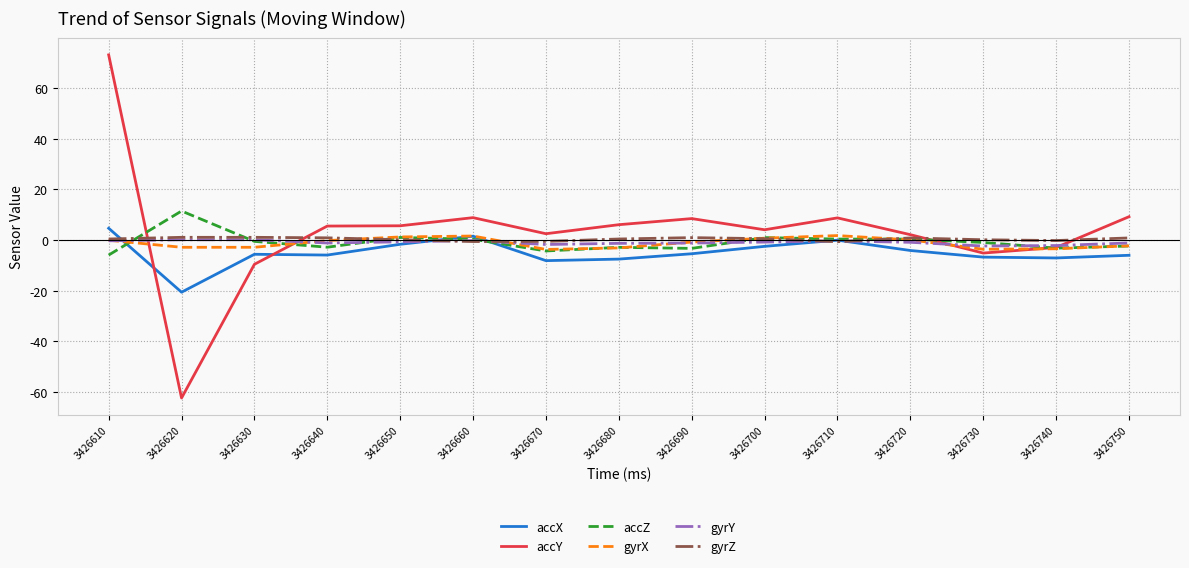

What is the difference between the gyrX values at 3426700 and 3426670?

4.4